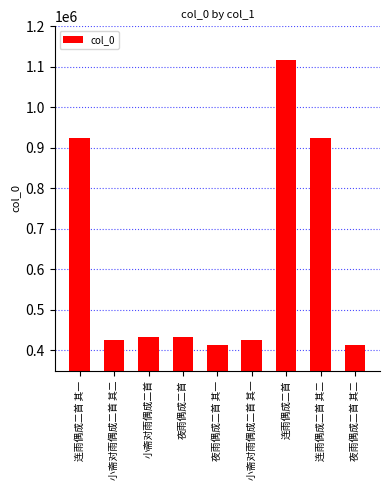

What is the sum of the values at 夜雨偶成二首 其一 and 小斋对雨偶成二首?

845389